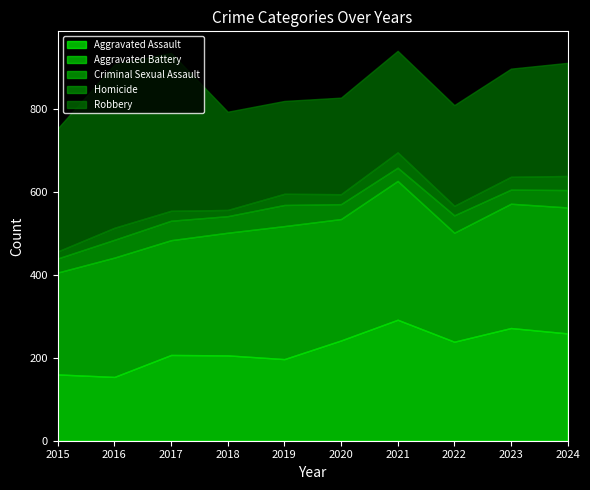

Which category has the lowest value in the Robbery series?

2019